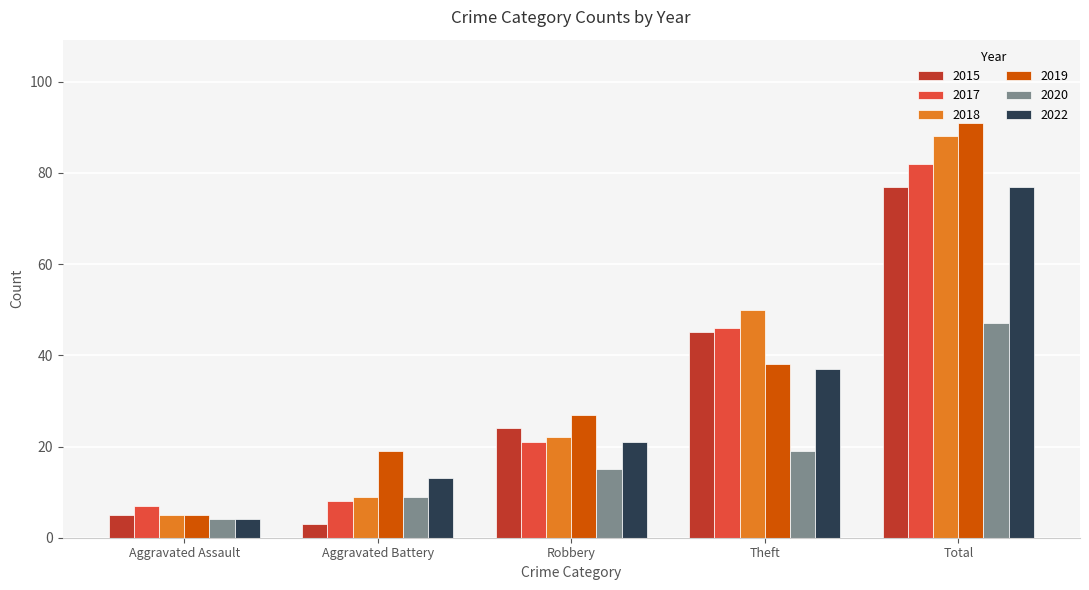

What are all the series names shown in the legend?

2015, 2017, 2018, 2019, 2020, 2022